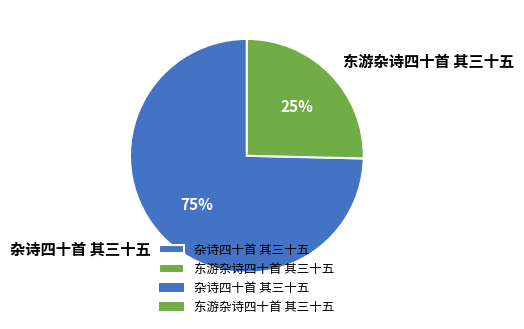

Which slice is the smallest?

东游杂诗四十首 其三十五